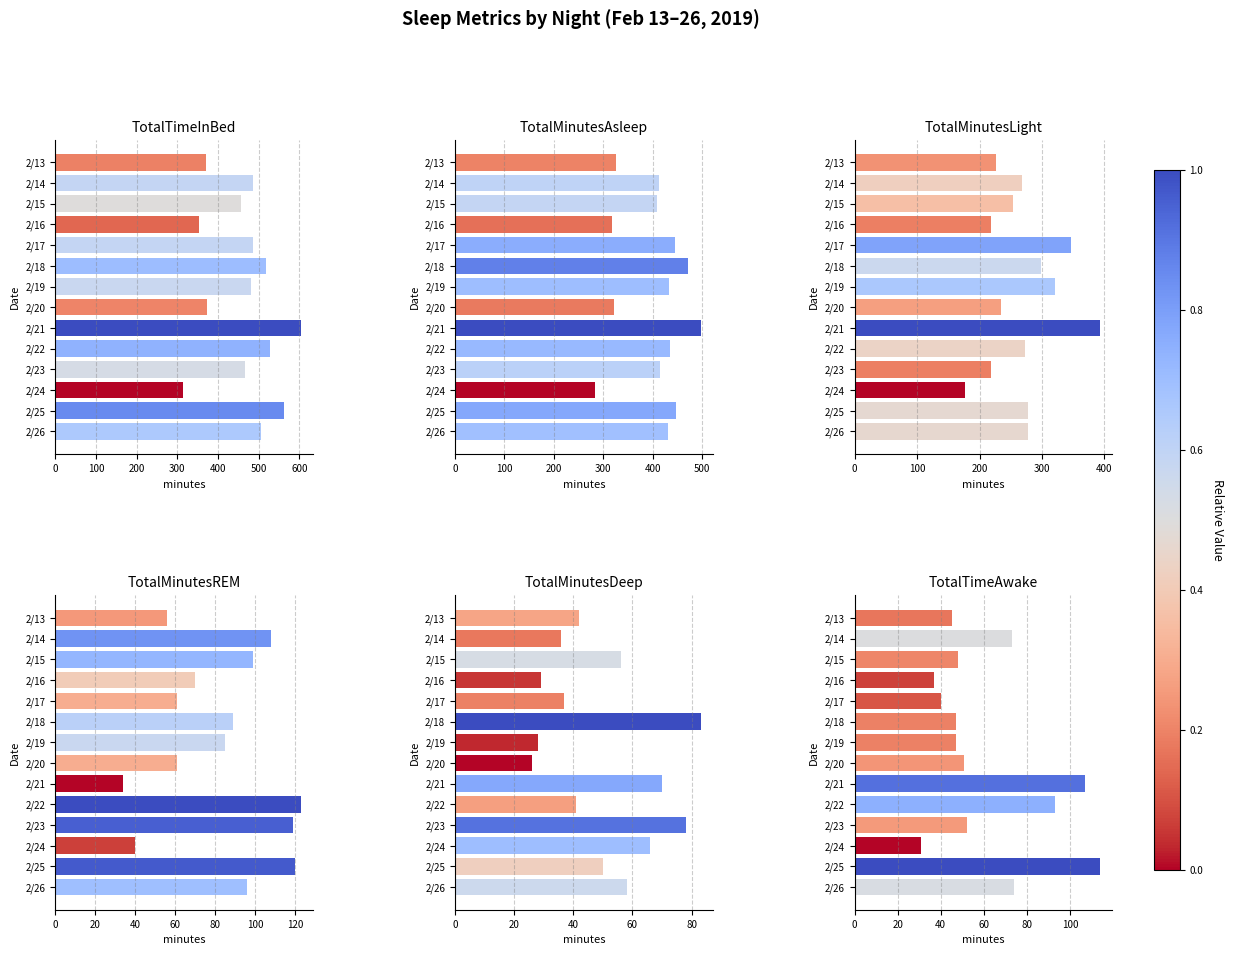

What is the difference between the highest and lowest values at 2/21?

570